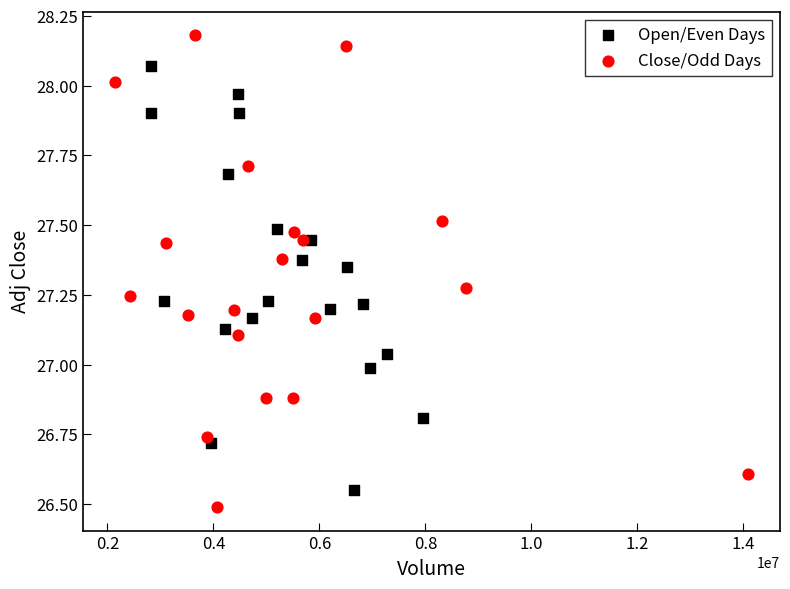

Which series reaches the minimum Y coordinate?

Close/Odd Days